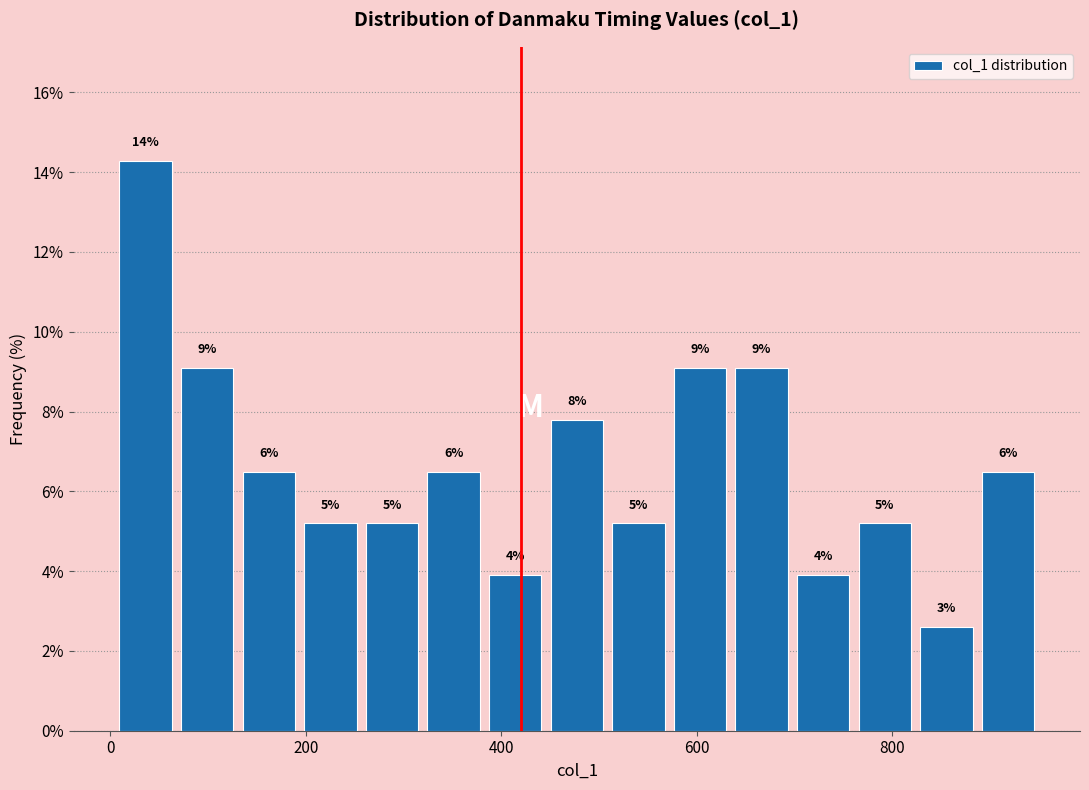

Read against the x-axis, roughly where is the centre of the tallest bar?

40